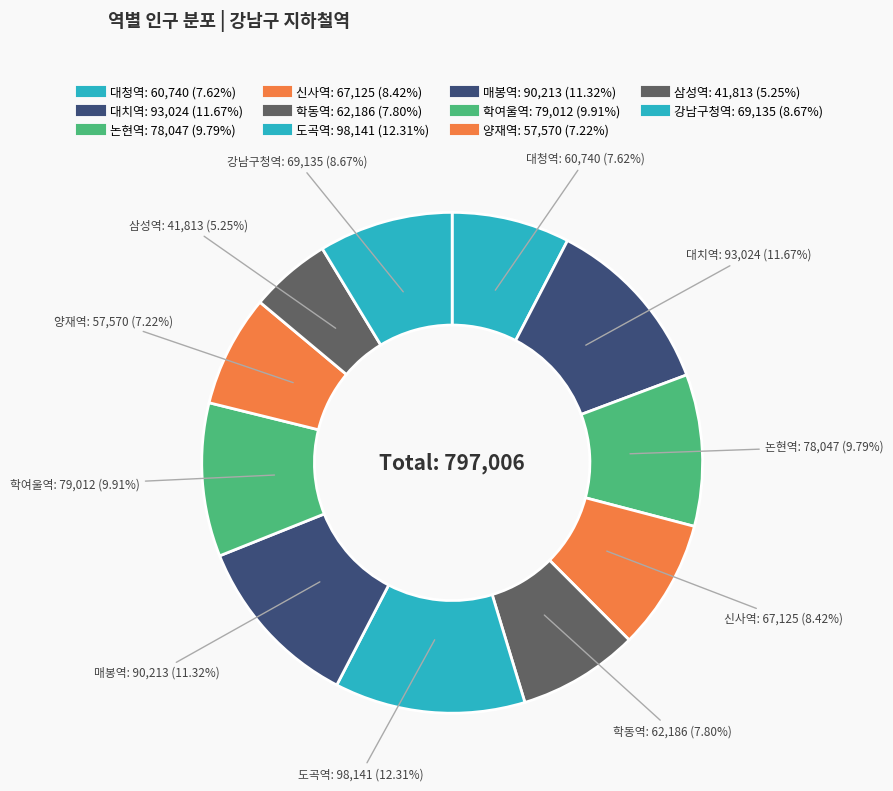

Is the sum of 학여울역 and 대청역 greater than half?

No